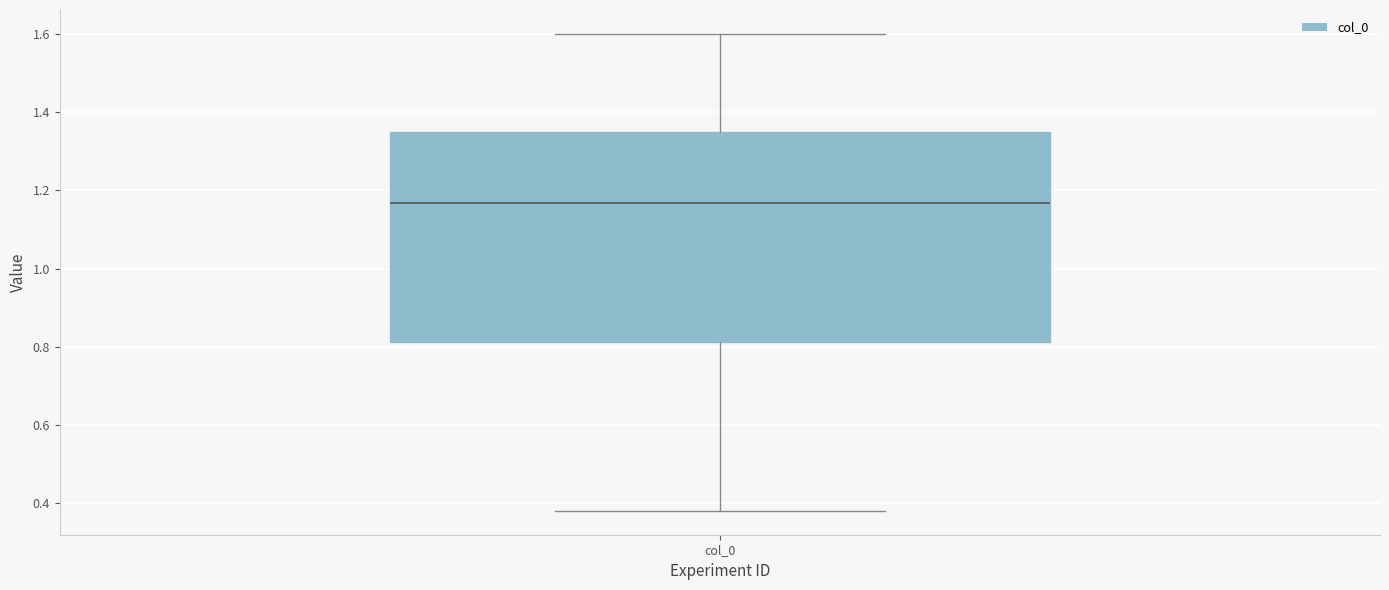

Where does the lower whisker of the box for col_0 end on the y-axis? The values are not printed on the chart, so give them approximately, as read against the axis.

0.38